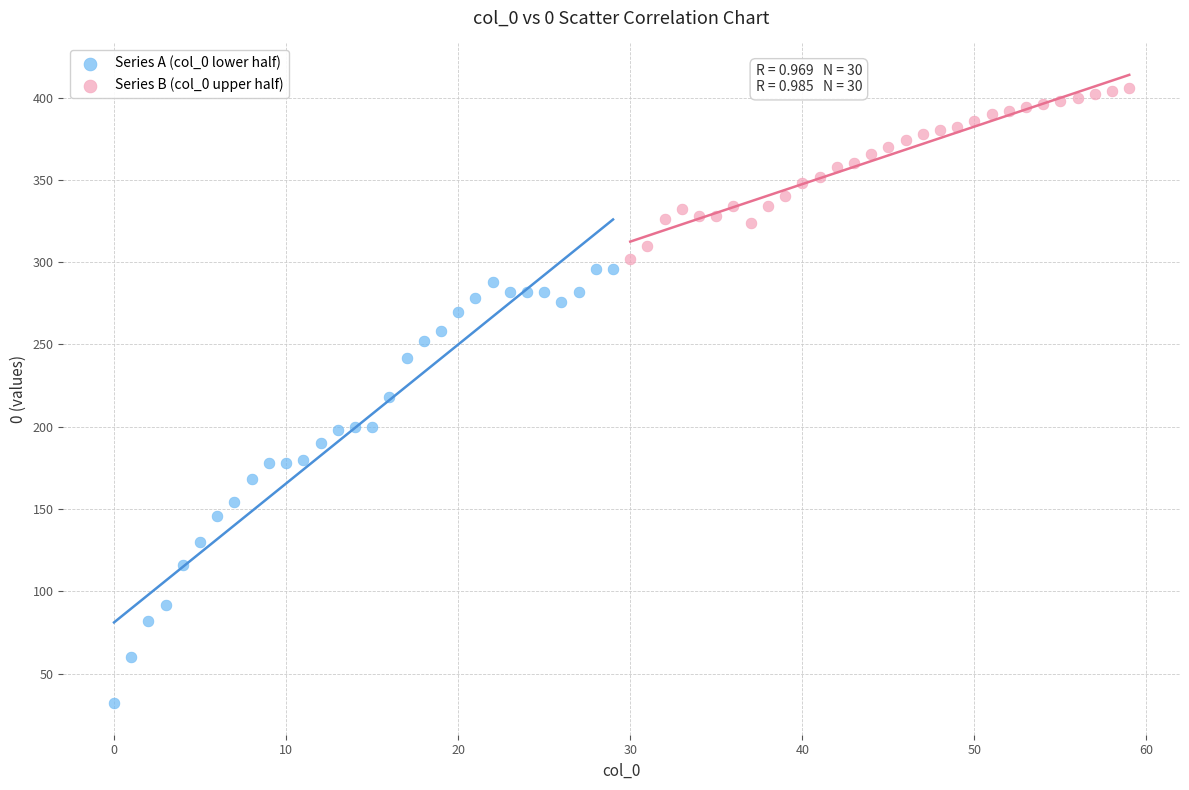

Which series reaches the maximum Y coordinate?

Series B (col_0 upper half)